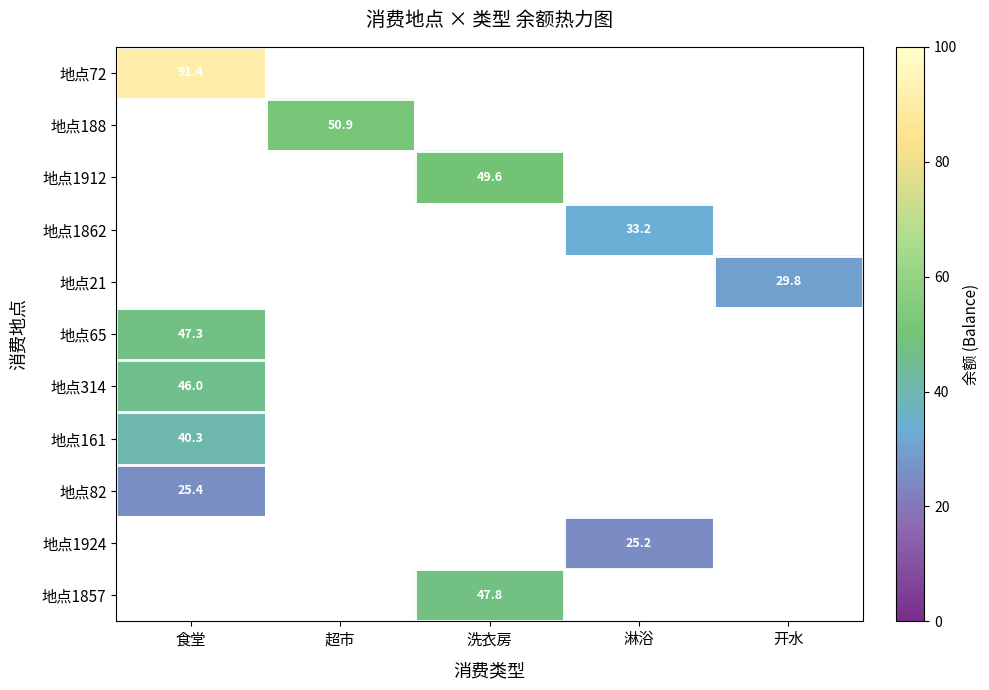

Which series has the largest total across all categories?

地点72